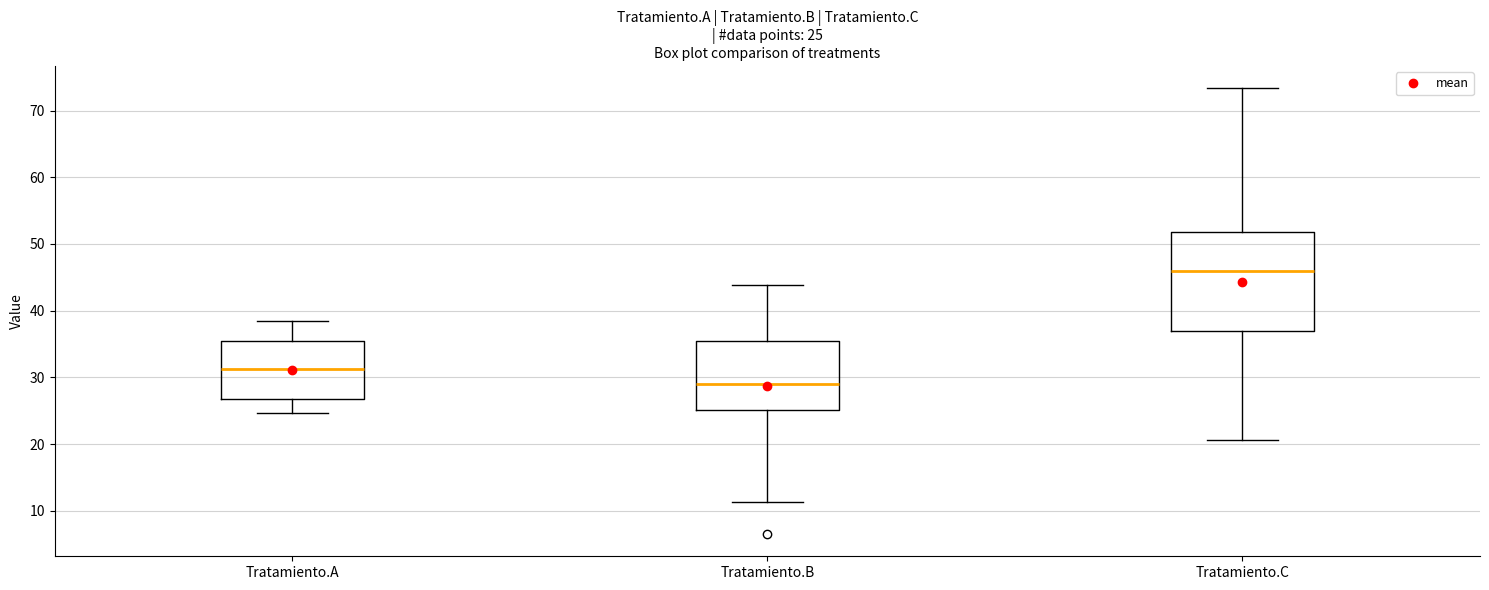

Which box has the highest median line?

Tratamiento.C